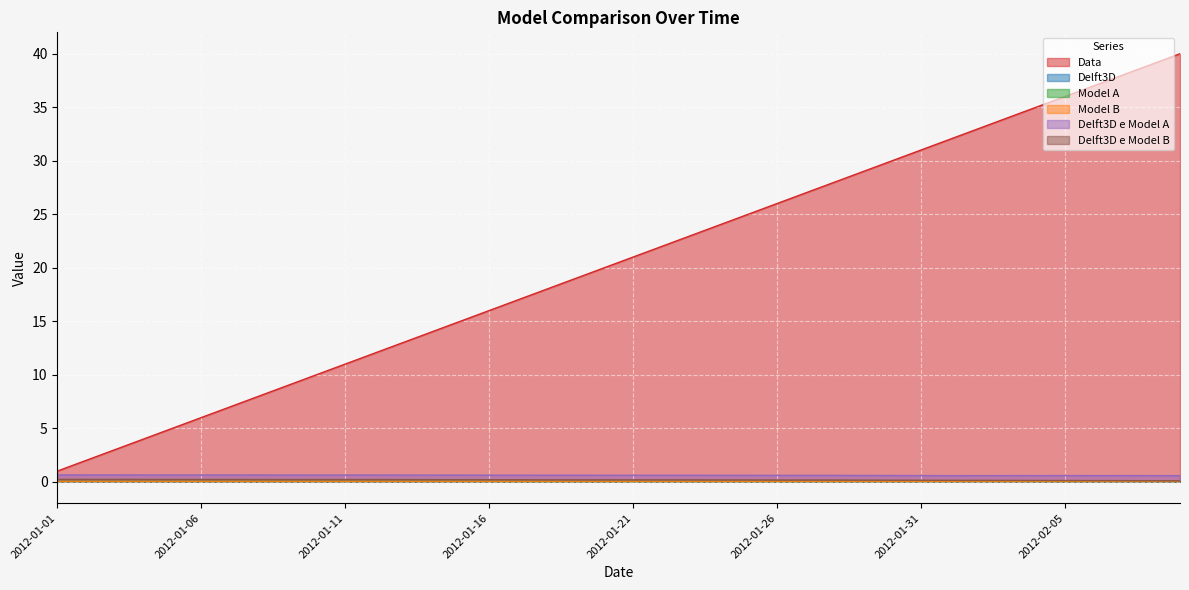

Read the Delft3D value at 2012-02-01.

0.1